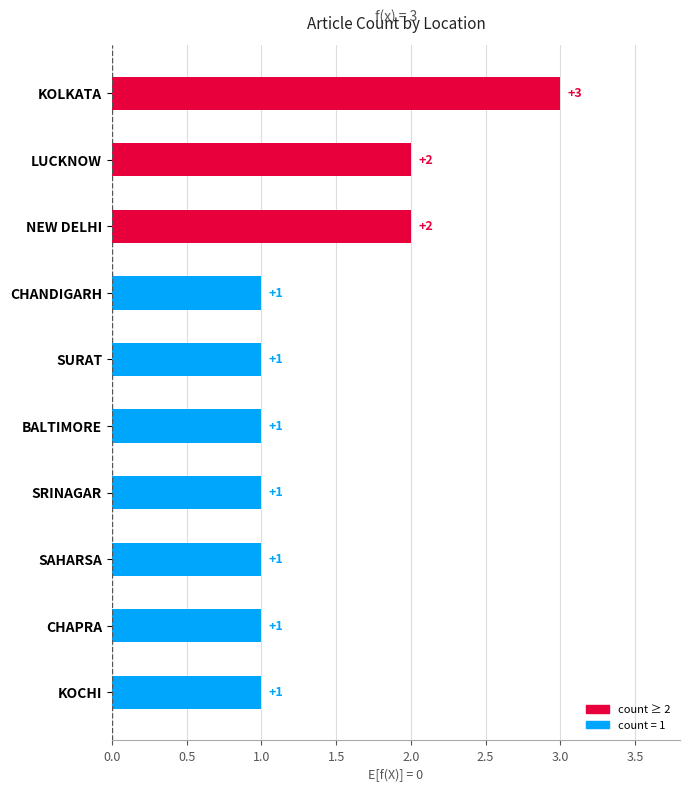

The value at SAHARSA is 1. True or false?

True